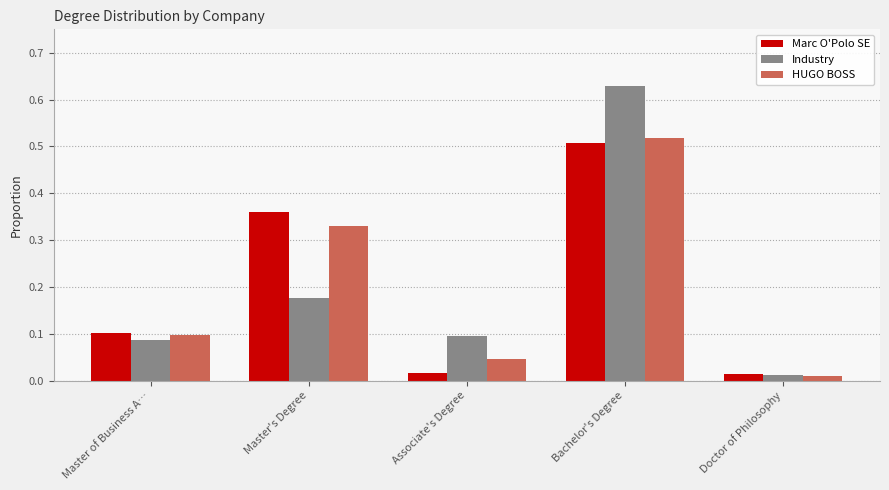

What is the label of the 1st bar from the left?

Master of Business A…